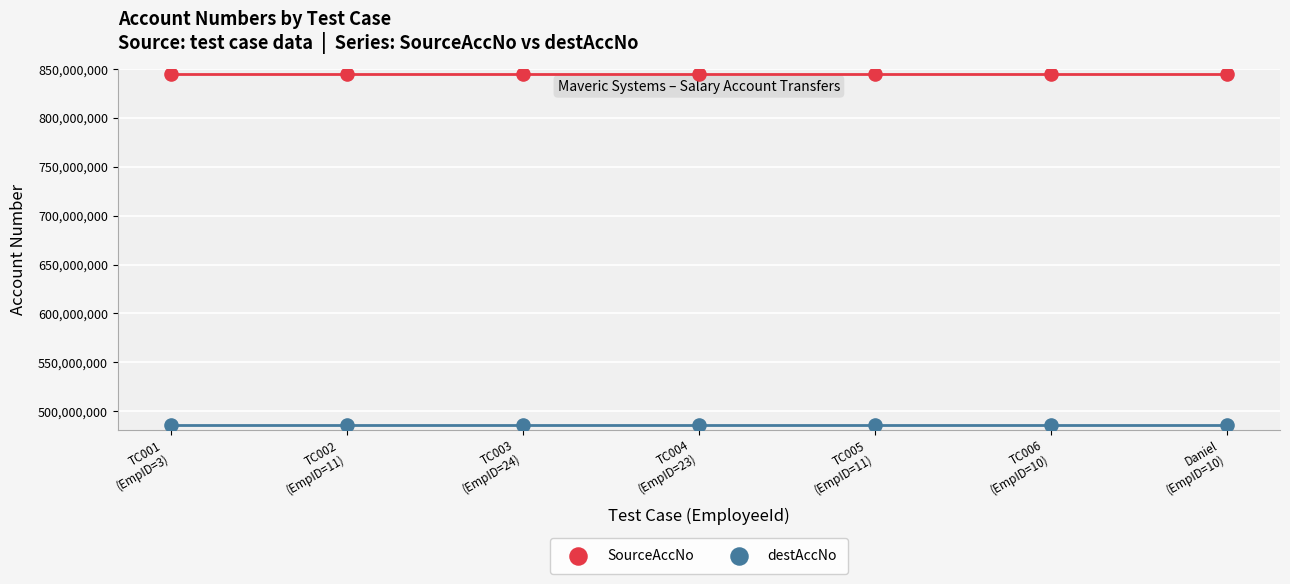

Which series reaches the maximum Y coordinate?

SourceAccNo